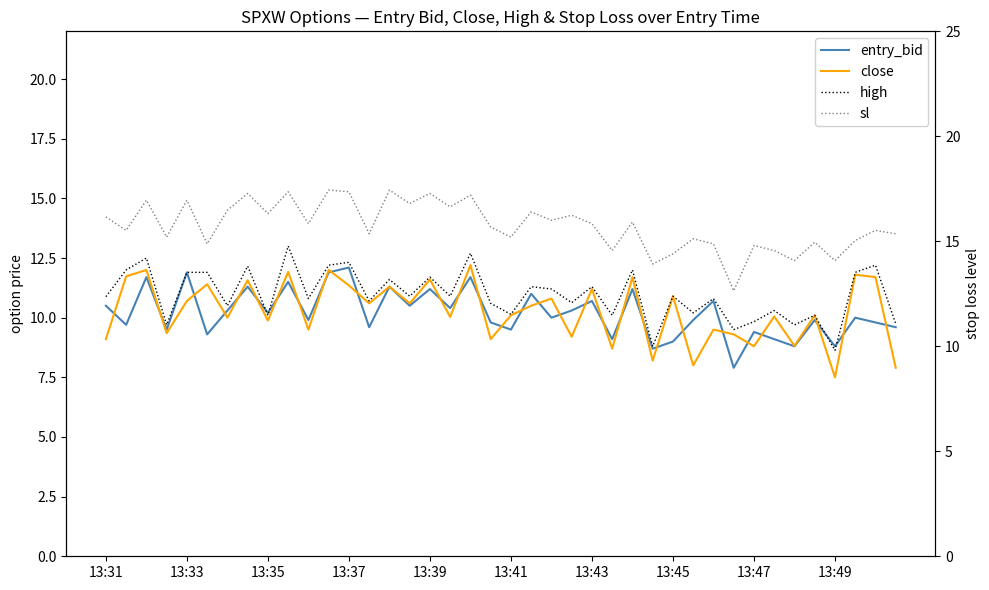

True or false: close and sl intersect in this chart.

False